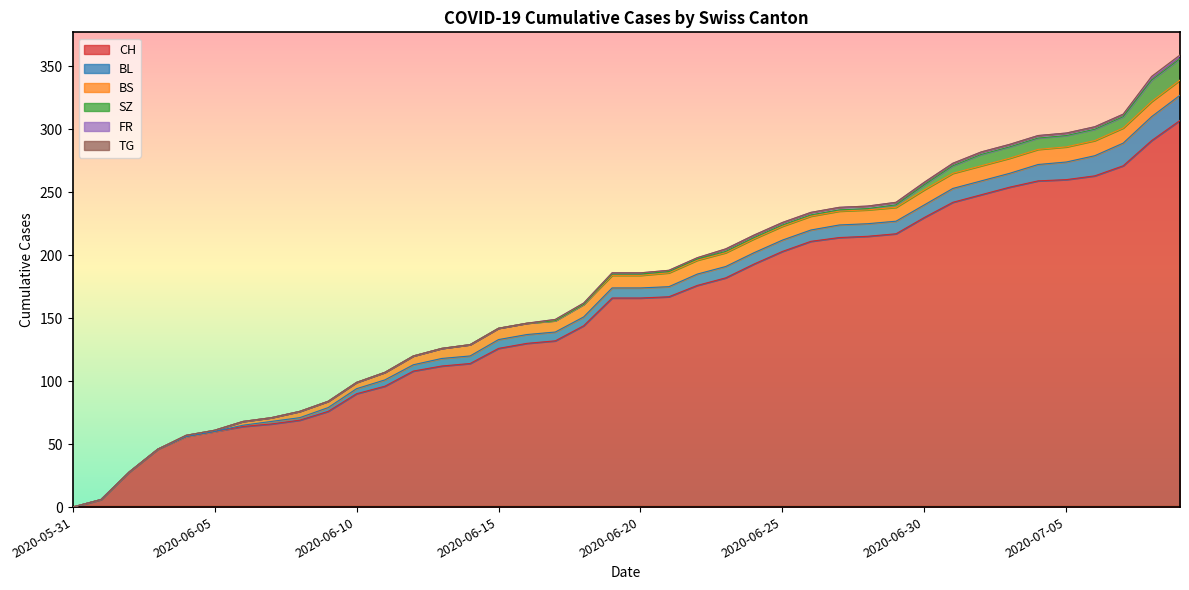

True or false: BS and FR cross at least once.

False